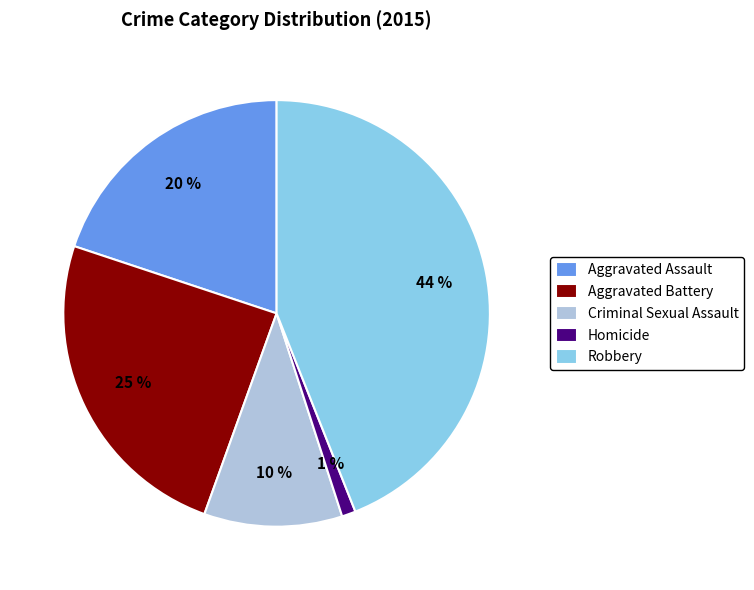

Is there a majority slice in this chart?

No